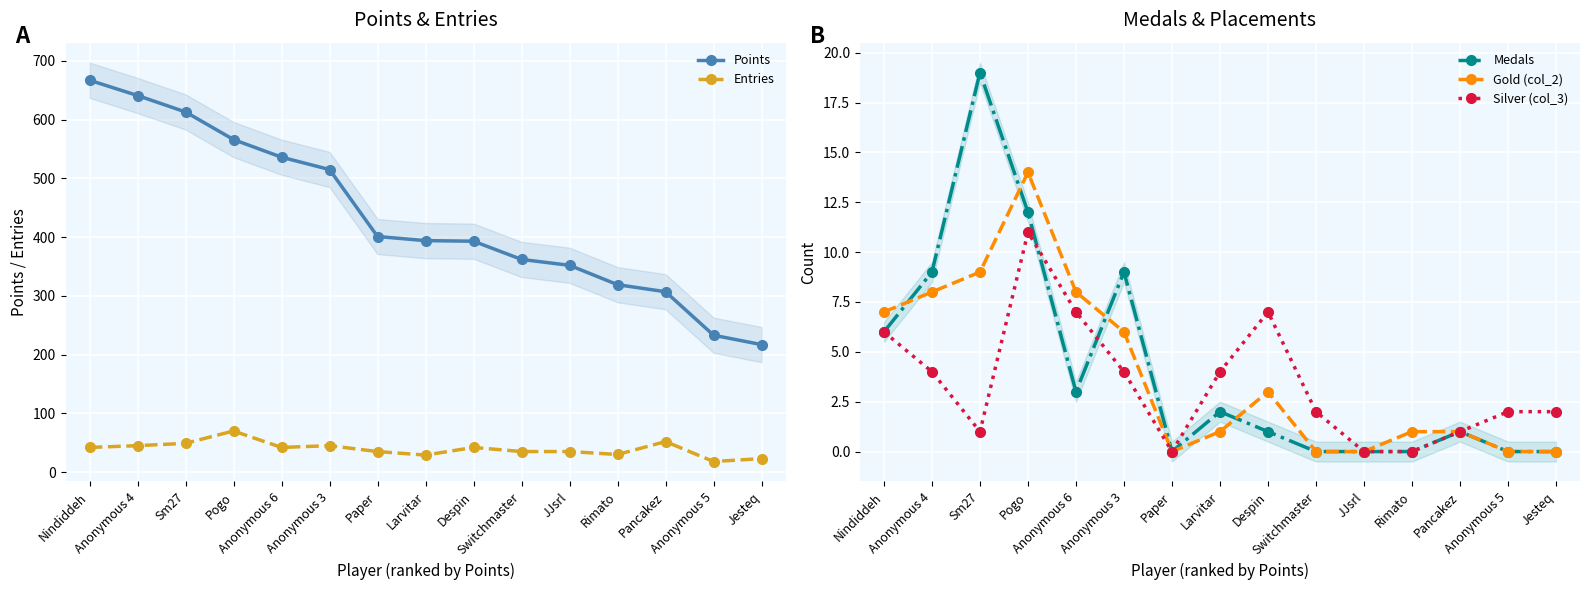

True or false: Medals and Silver (col_3) intersect in this chart.

True